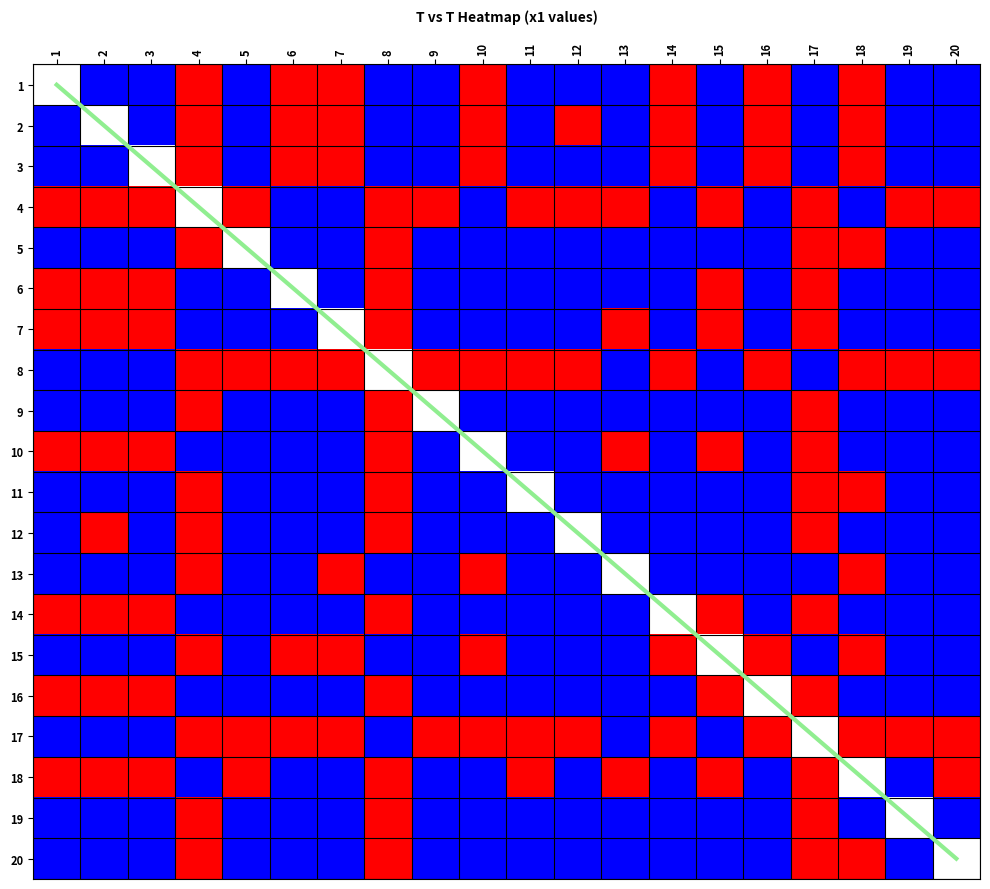

True or false: 4 has a value of 1 at 16.

False